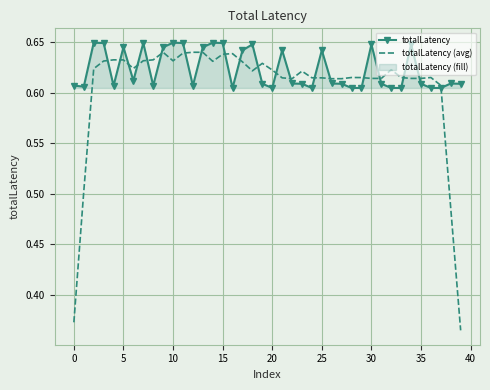

Which series has the largest total across all categories?

totalLatency